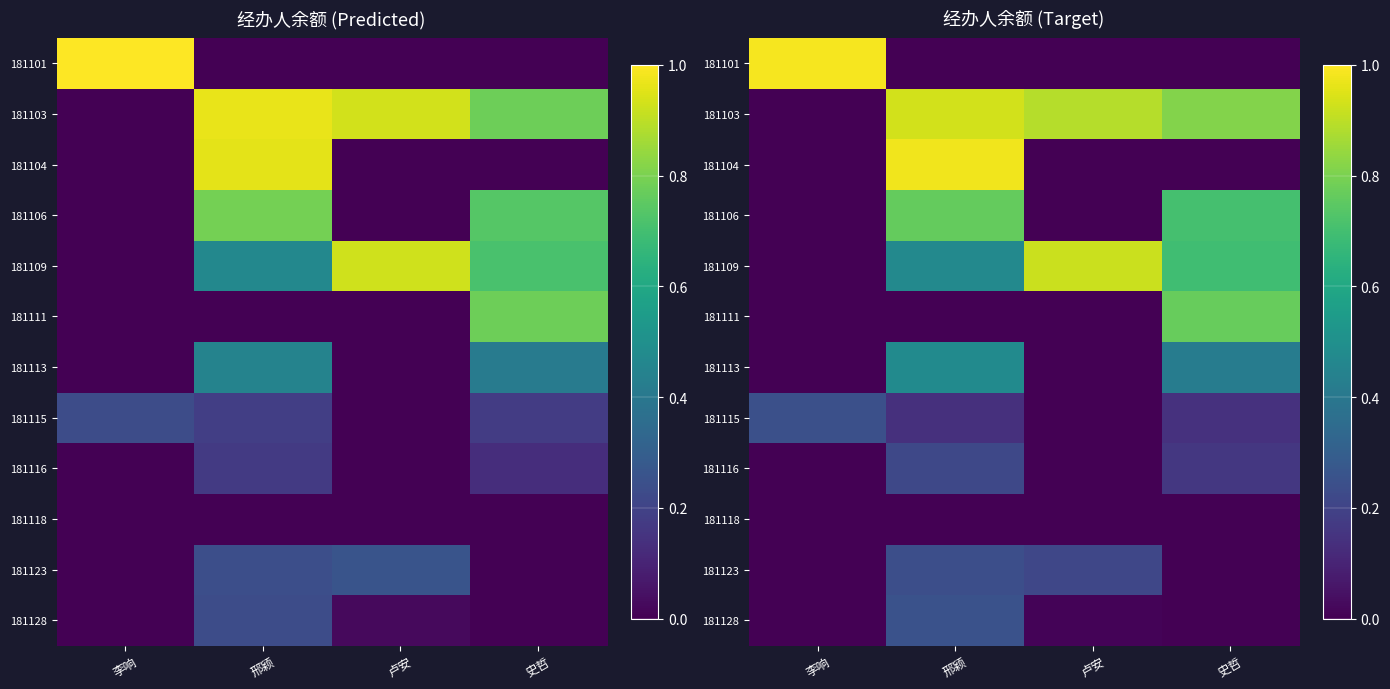

What is the sum of all 181123 values?

0.5